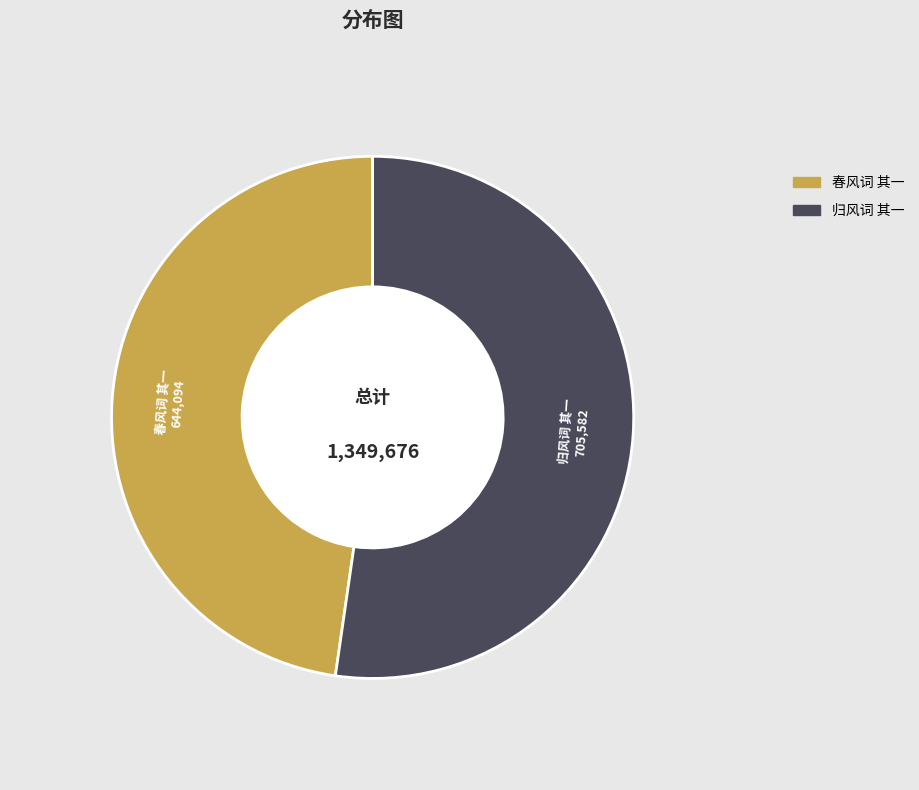

Count the number of slices in the pie.

2